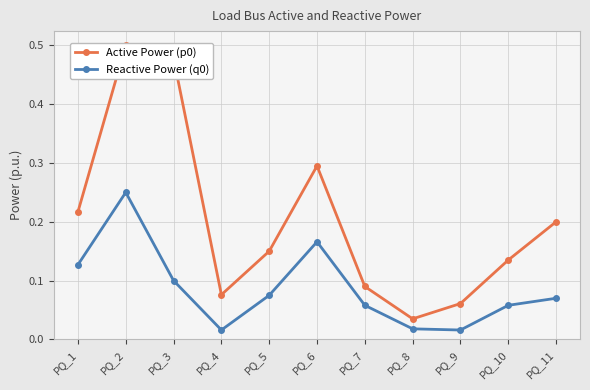

Which series has the widest spread of values?

Active Power (p0)